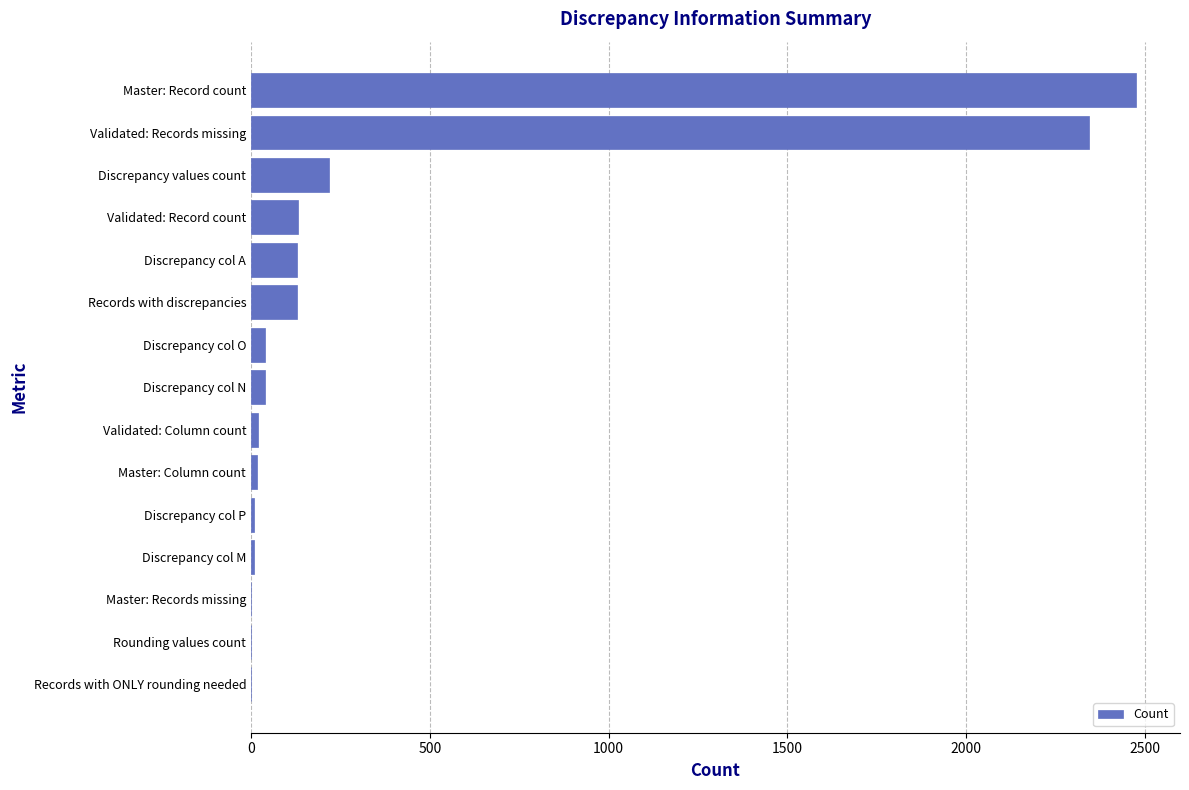

What is the average value?

370